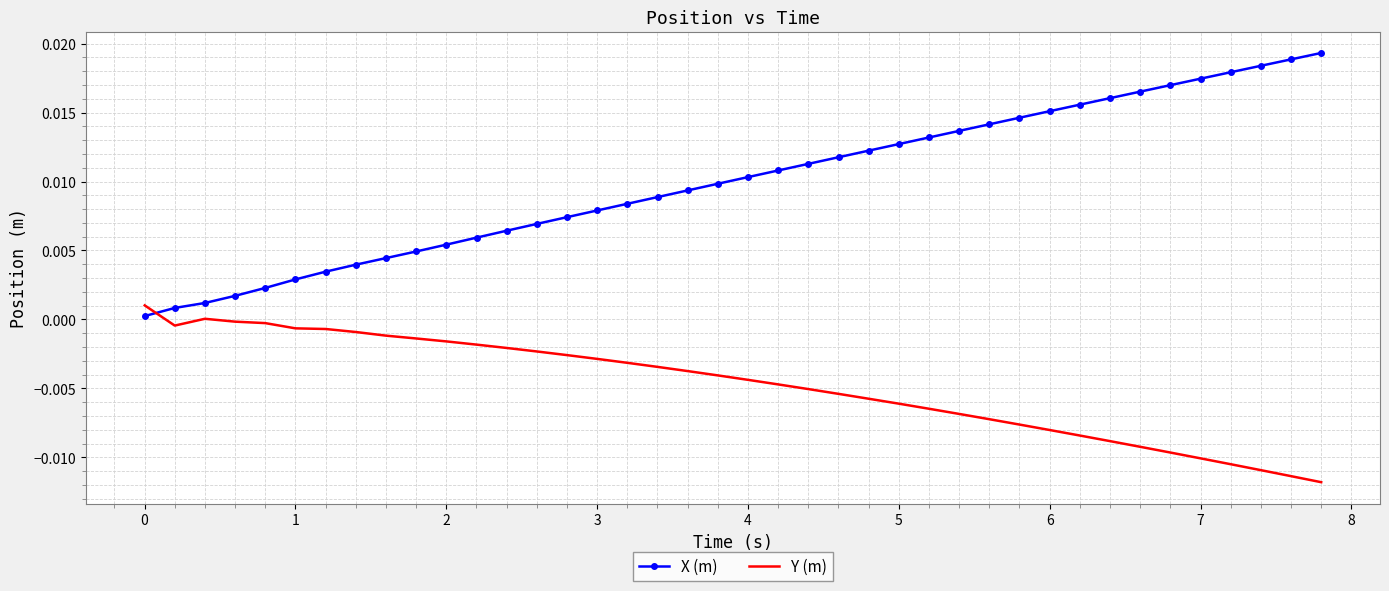

List the series in order of their overall mean, highest first.

X (m), Y (m)